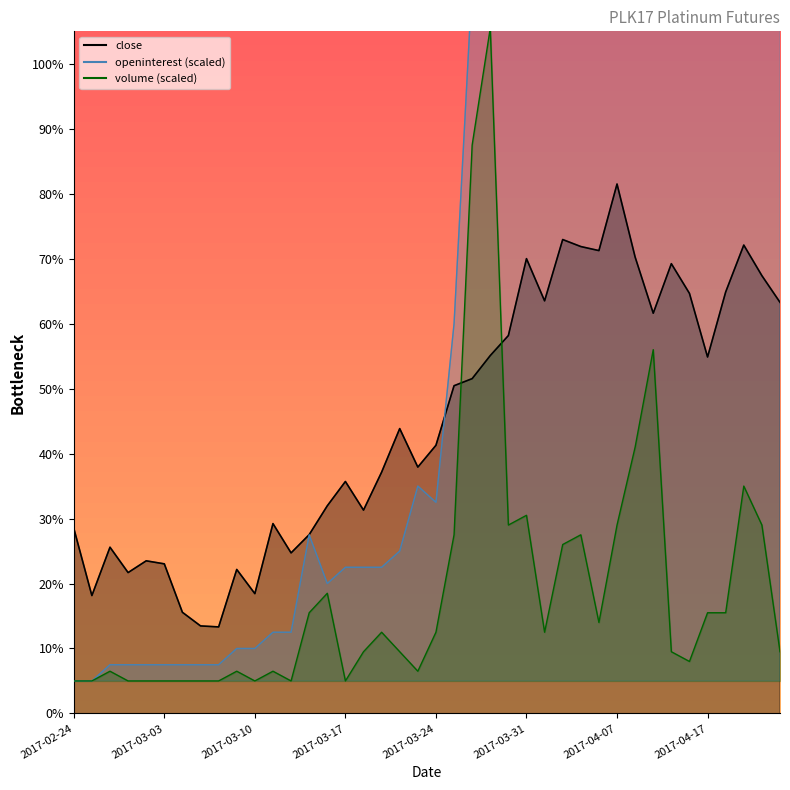

What is the total value across all series at 2017-03-28?

3473.1